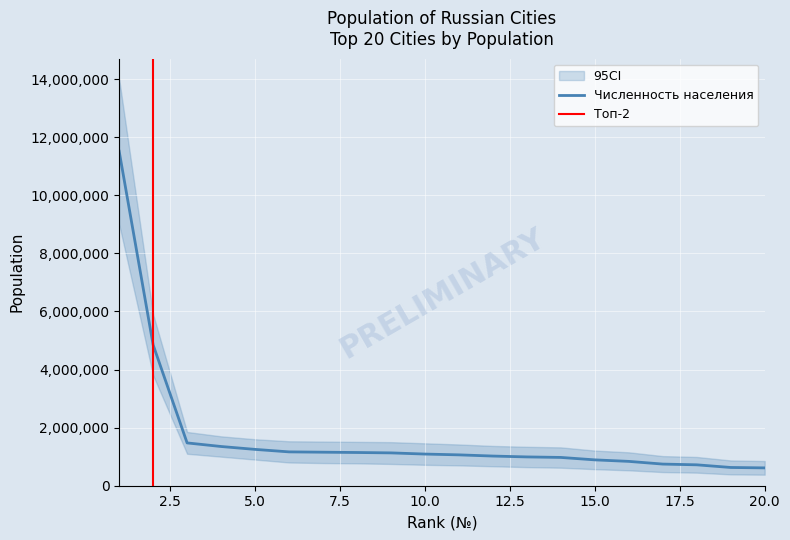

What is the difference between the values at 2 and 19?

4220626